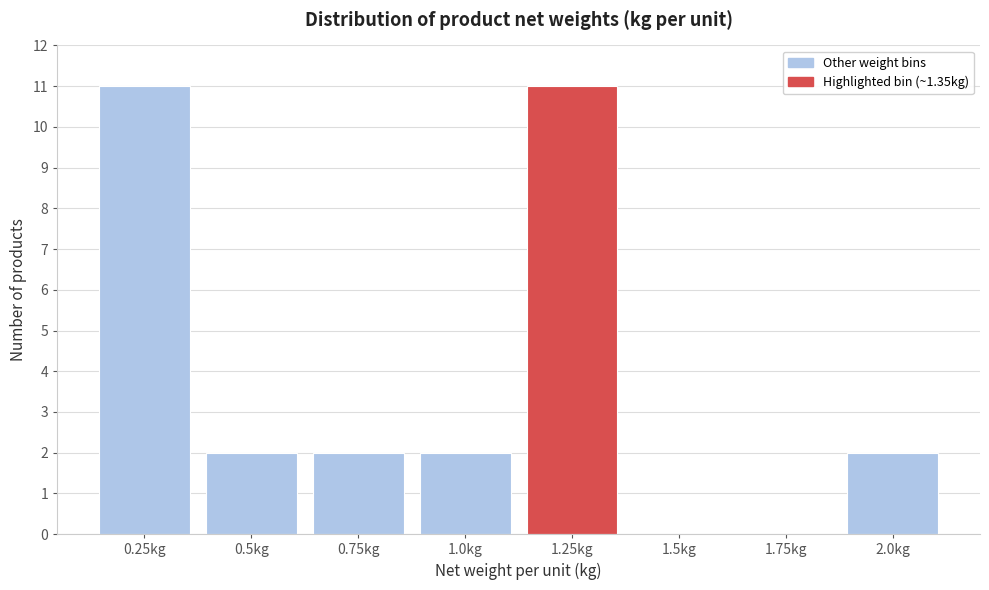

Between 1.25kg and 2.0kg, which is larger?

1.25kg